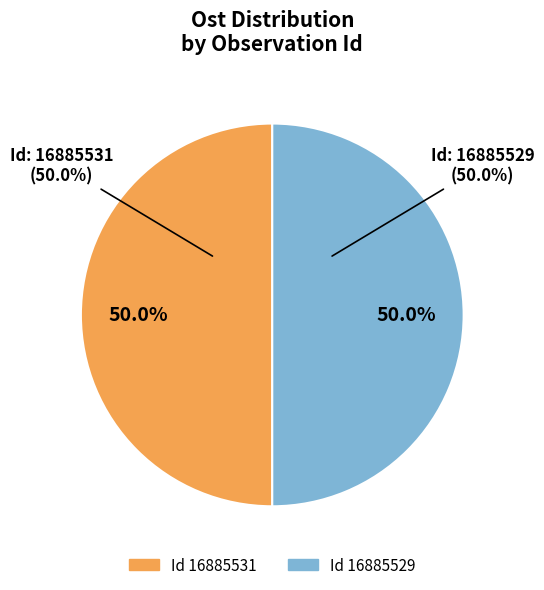

Is the sum of 16885529 and 16885531 greater than half?

Yes